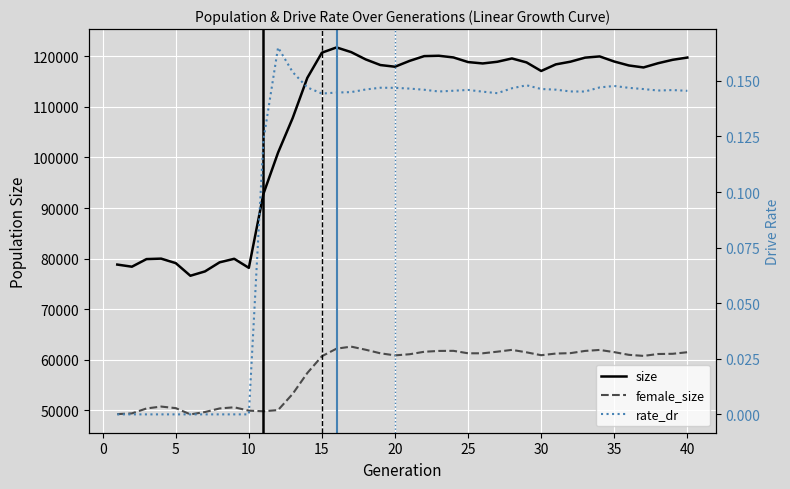

What is the sum of all size values?

4305028.0